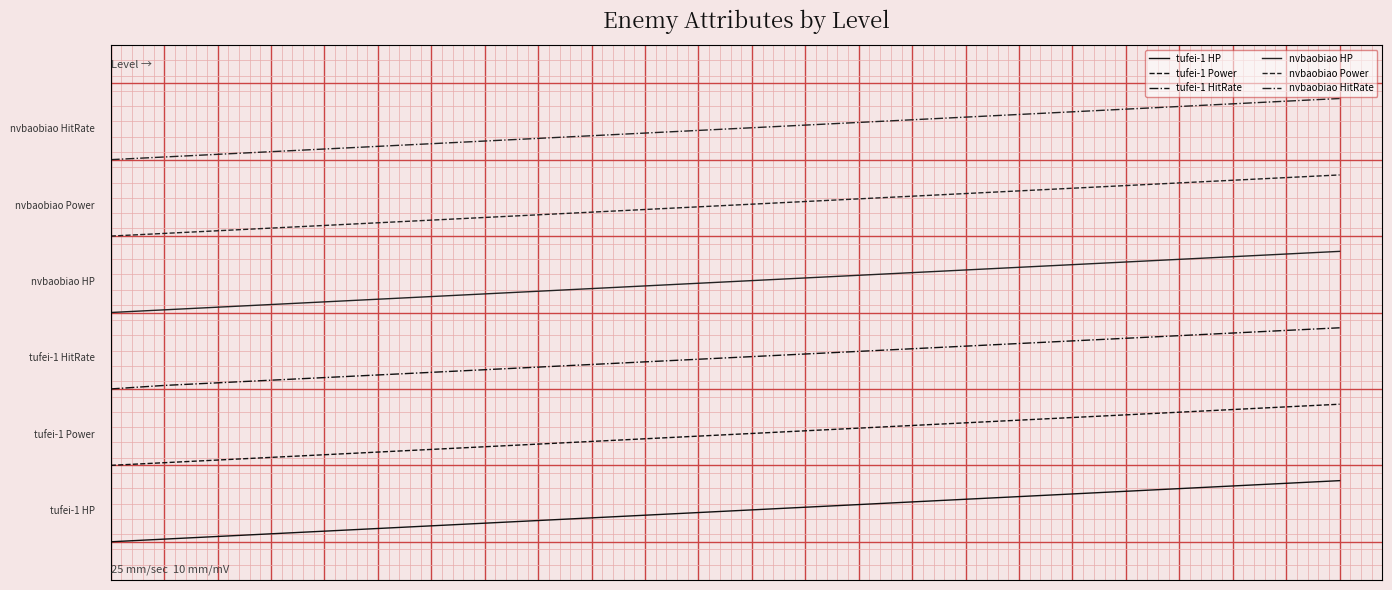

Is this an area chart (filled region under the line)?

No